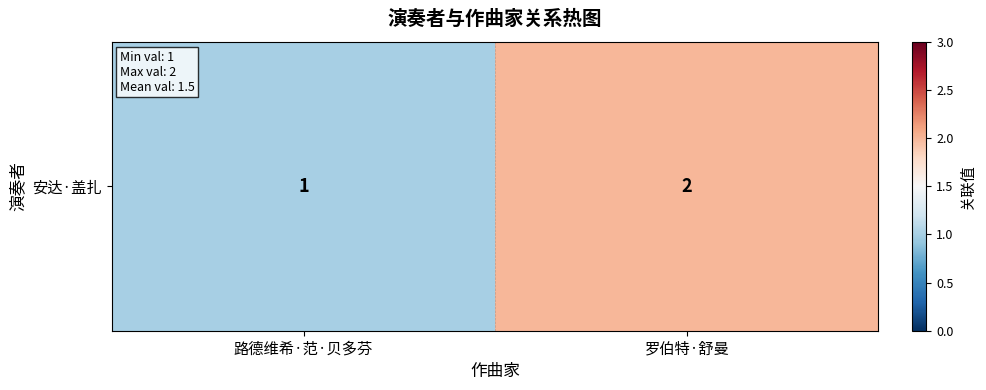

Count the values in the range 1 to 2.

2